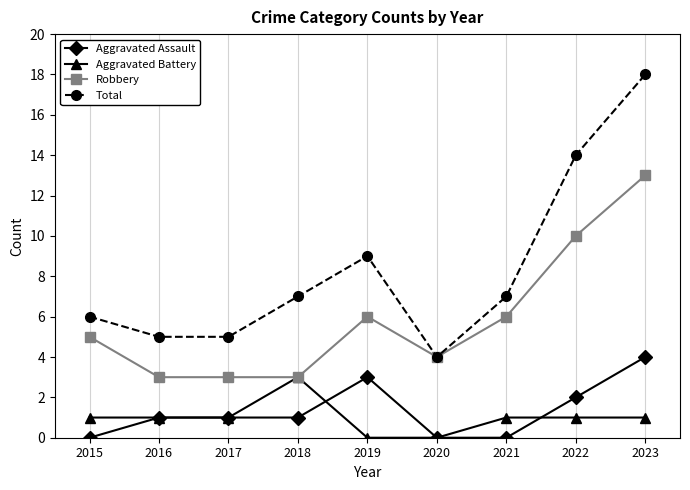

True or false: Aggravated Battery and Total cross at least once.

False